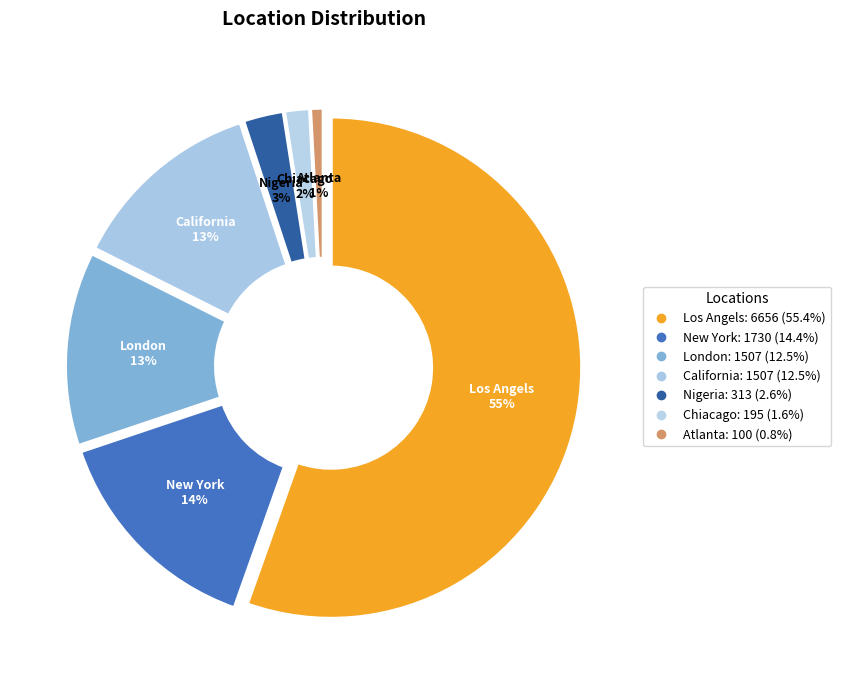

Which slice is the smallest?

Atlanta